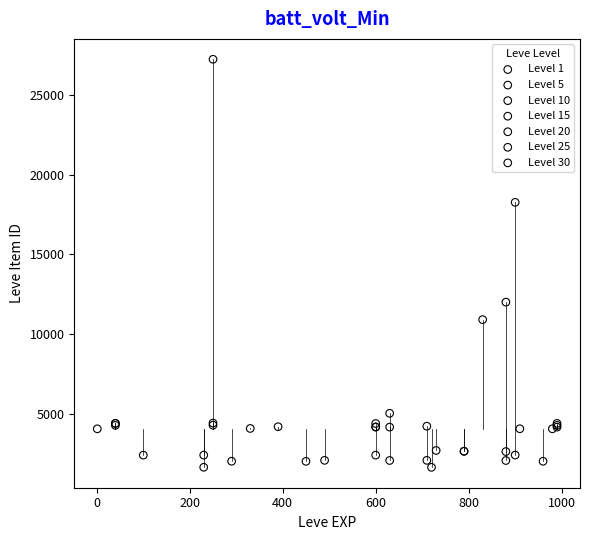

Which series contains the highest Y value?

Level 25